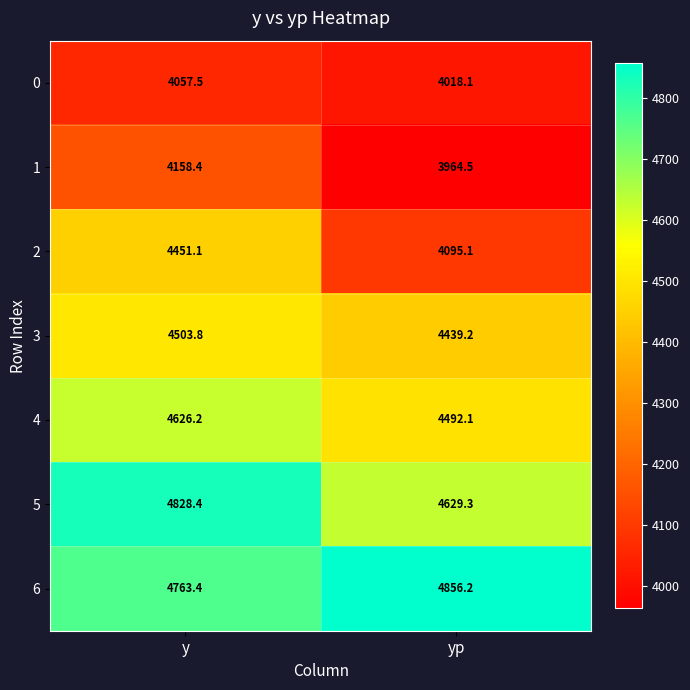

The value of 2 at yp is 5616.1. True or false?

False